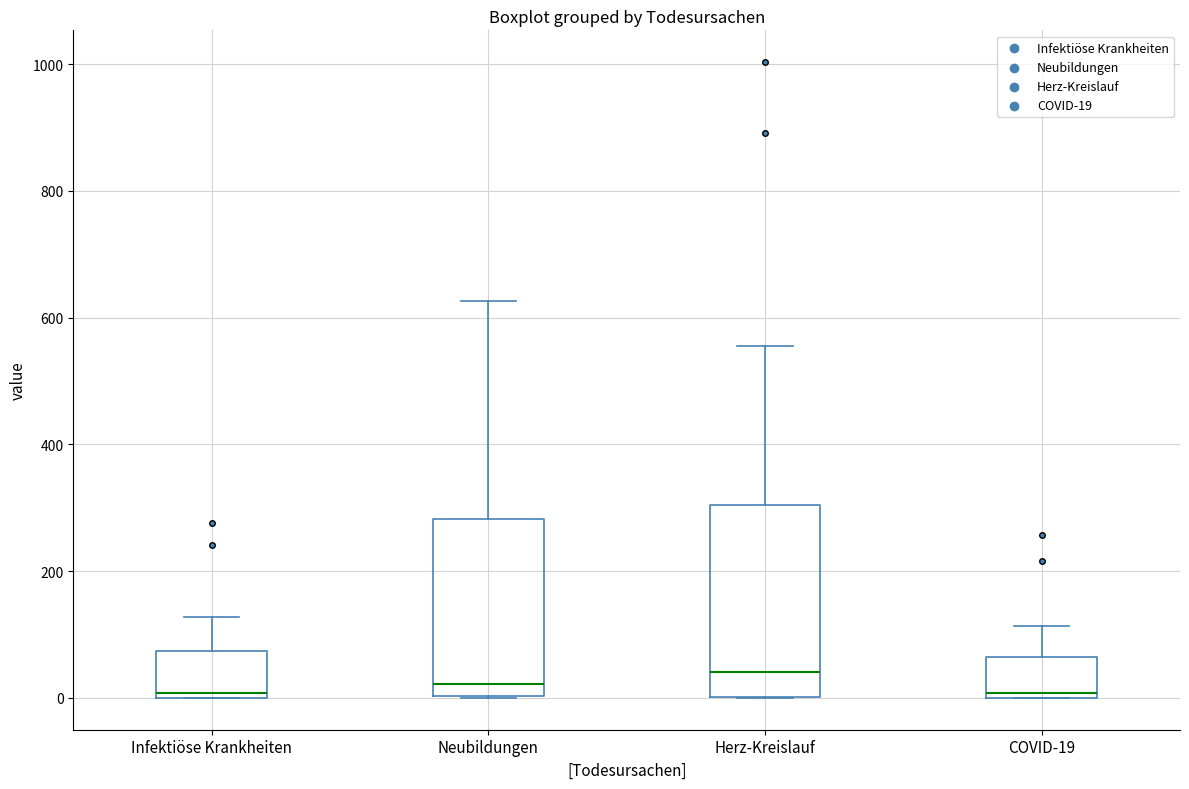

Comparing the boxes themselves (not the whiskers), which one is the tallest?

Herz-Kreislauf